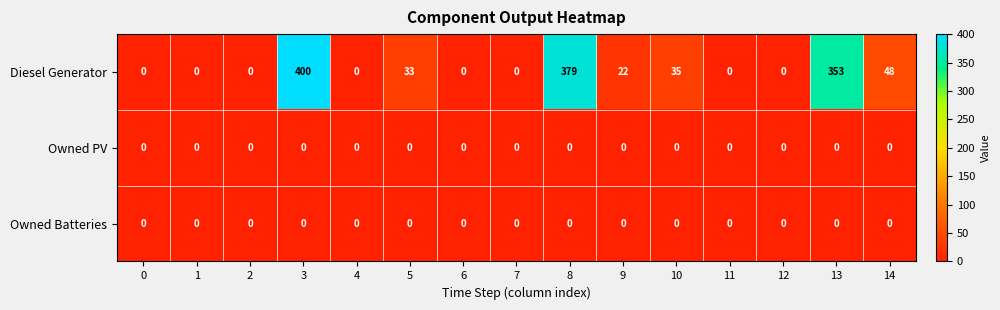

What is the spread (max minus min) of values at 13?

353